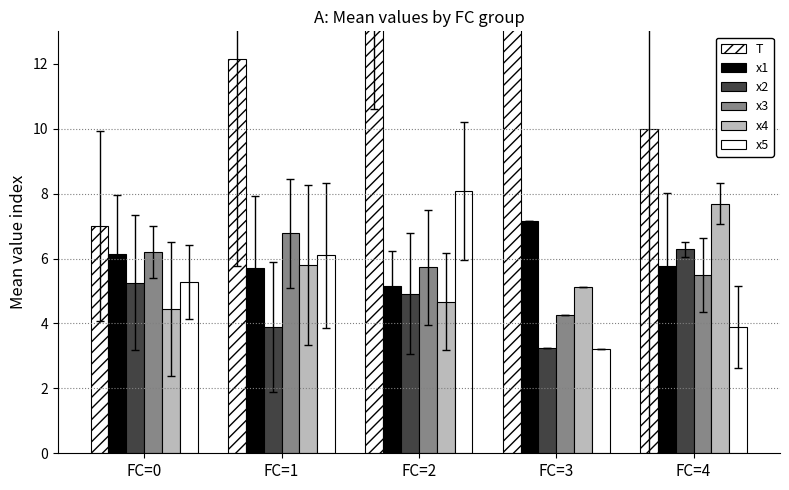

Which series has the largest total across all categories?

T